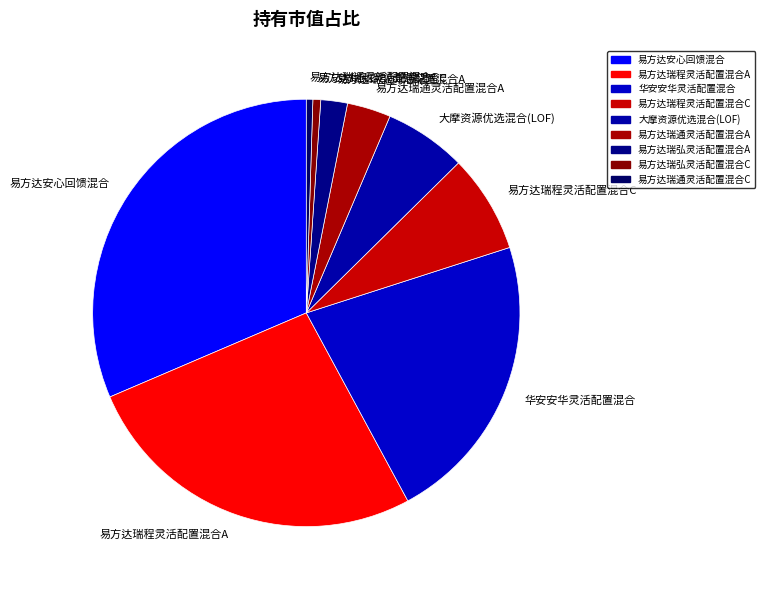

How many segments does this pie chart have?

9